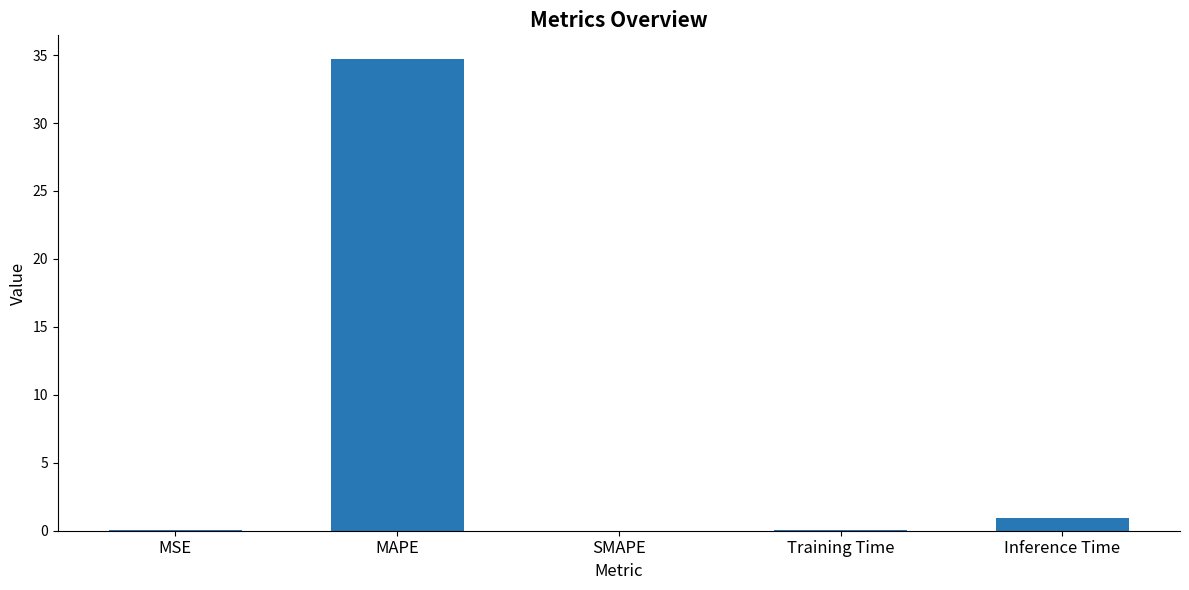

True or false: the data shows 0.0 at SMAPE.

True